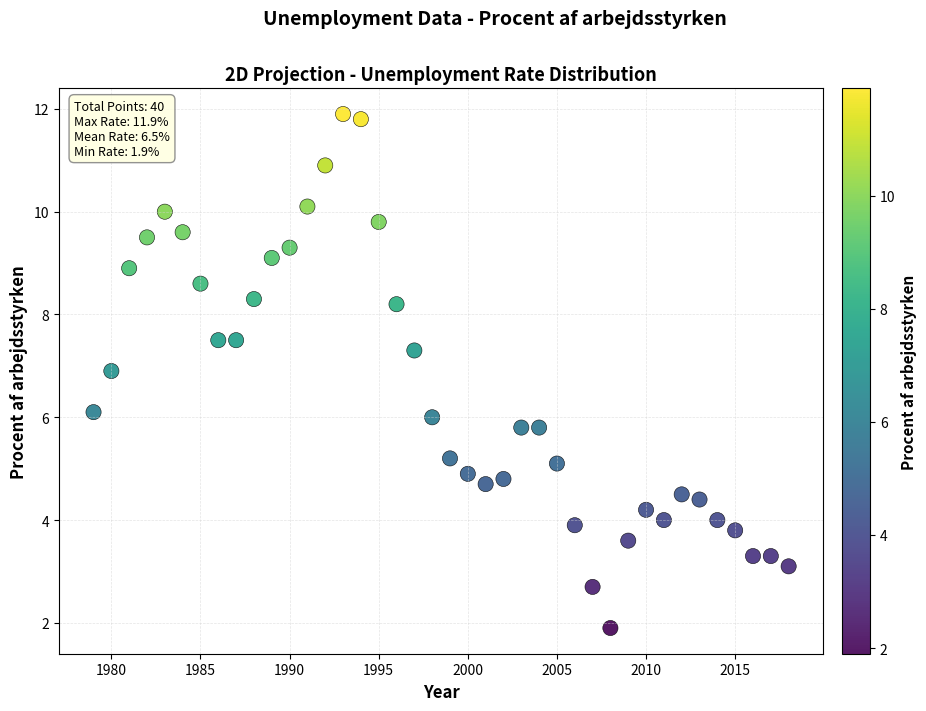

What is the range of Y values (max minus min)?

10.0